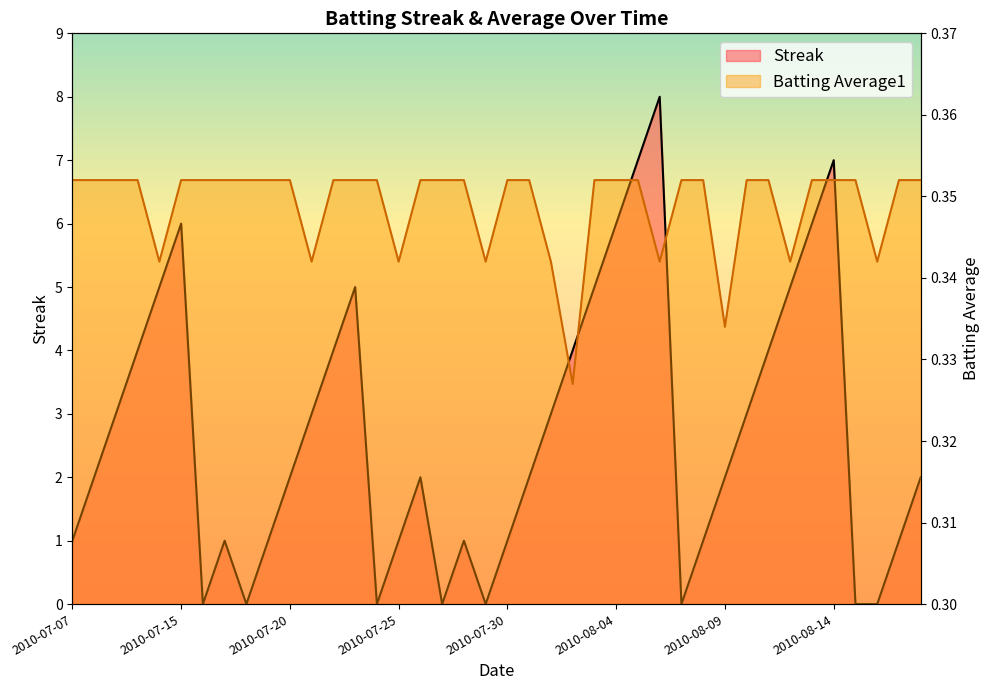

The value of Batting Average1 at 2010-08-02 is 0.3. True or false?

True